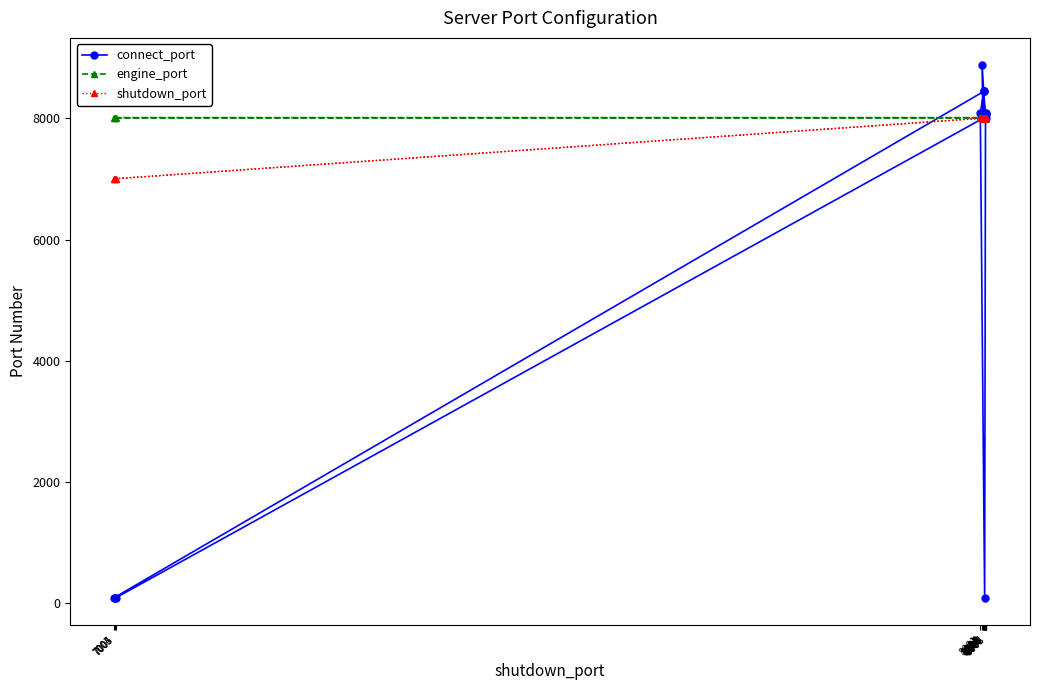

At which label is connect_port closest to 4484?

8004